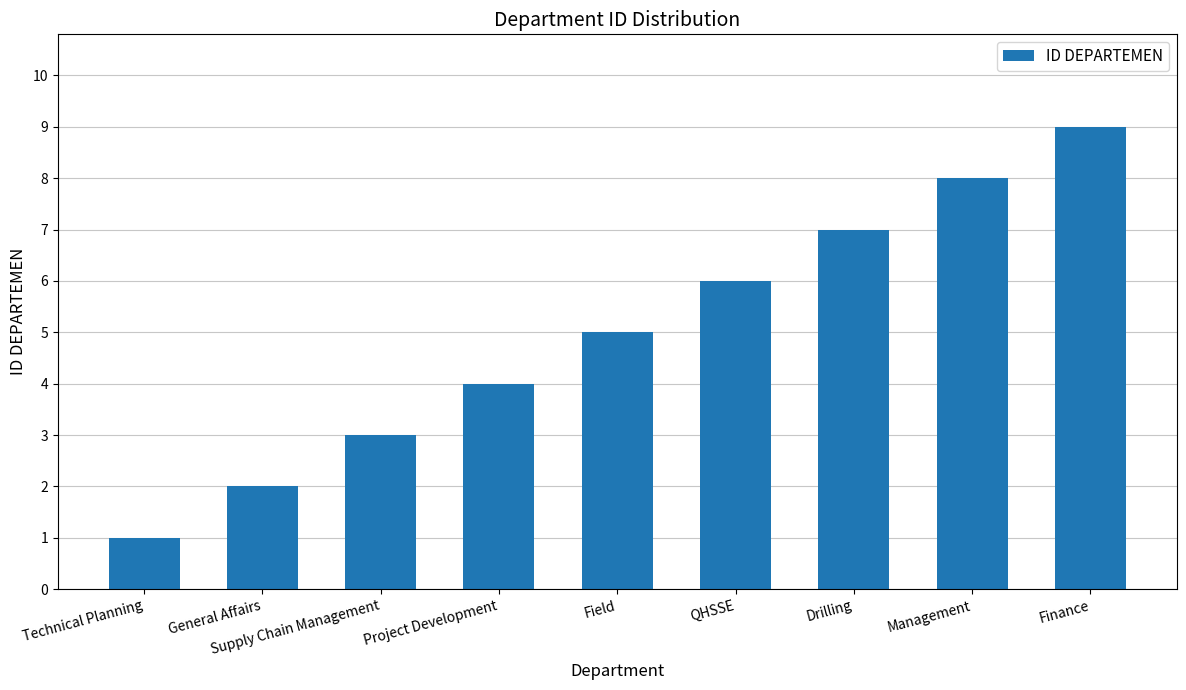

Which has a higher value, Project Development or Drilling?

Drilling